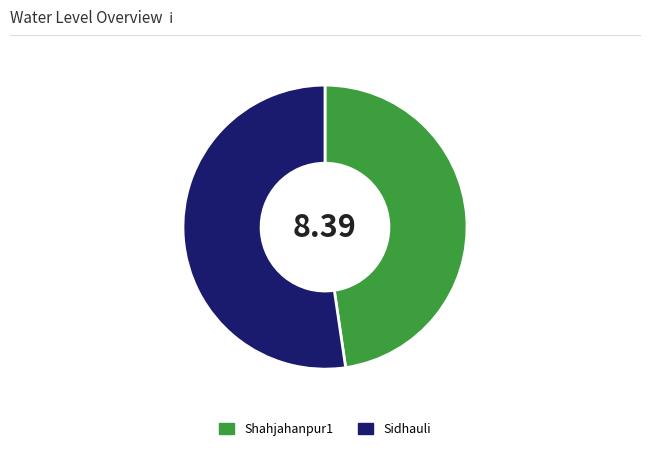

What is the smallest slice in the pie chart?

Shahjahanpur1